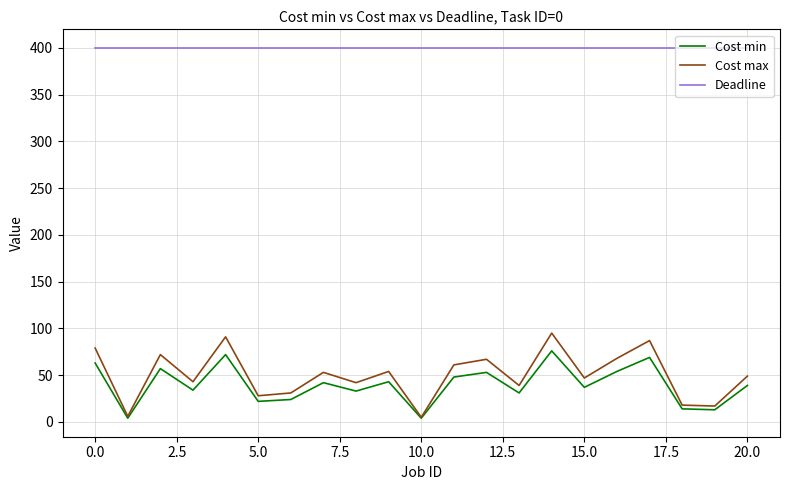

True or false: Deadline and Cost max cross at least once.

False